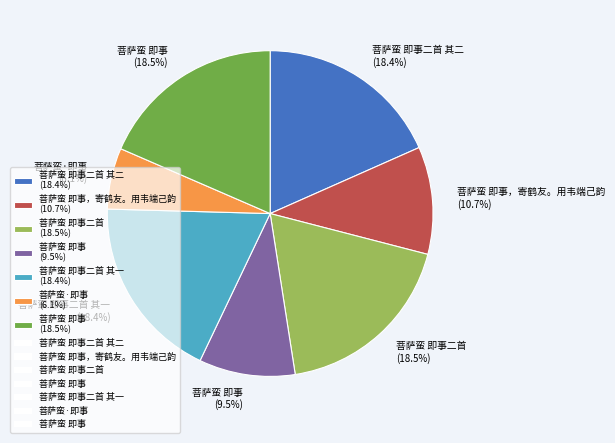

Which category has the smallest portion of the pie?

菩萨蛮·即事 (6.1%)